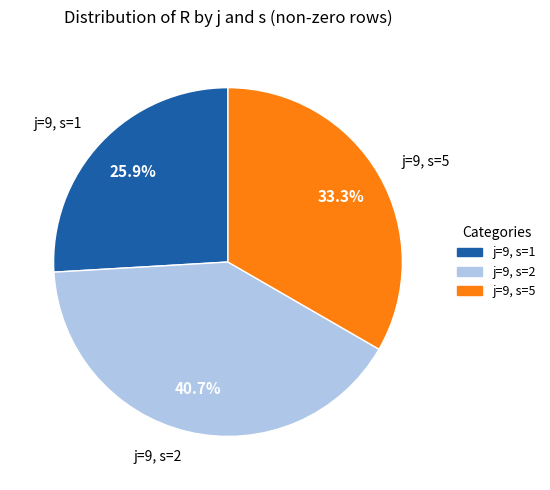

Is there a majority slice in this chart?

No